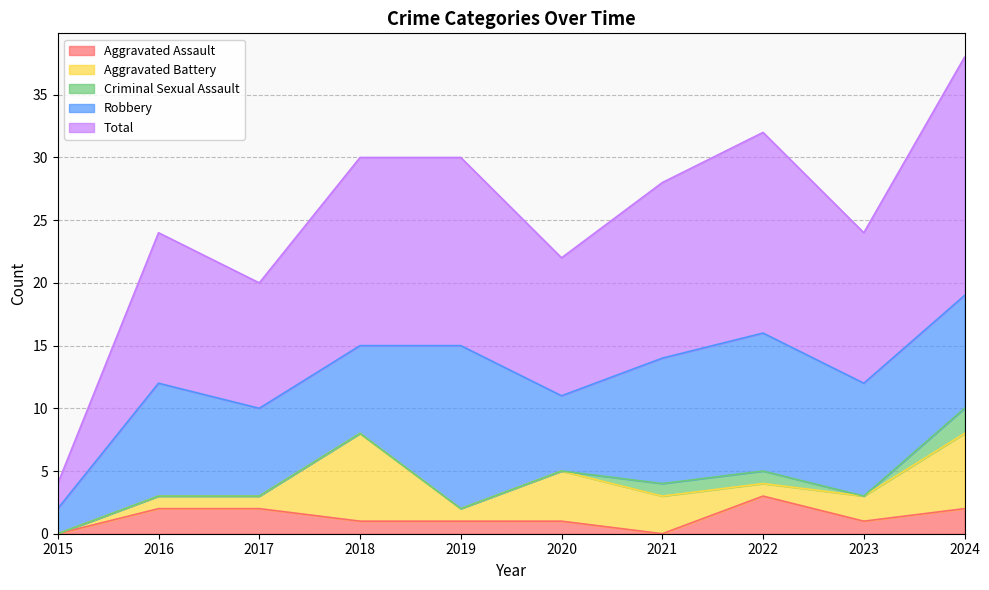

How many interior local valleys does the Criminal Sexual Assault series have?

1